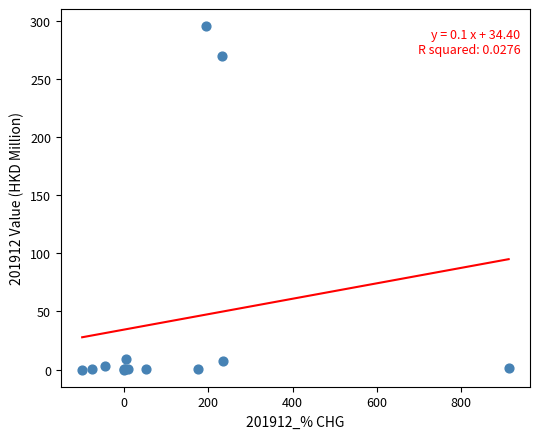

What Y value in the scatter plot is closest to 147?

270.2